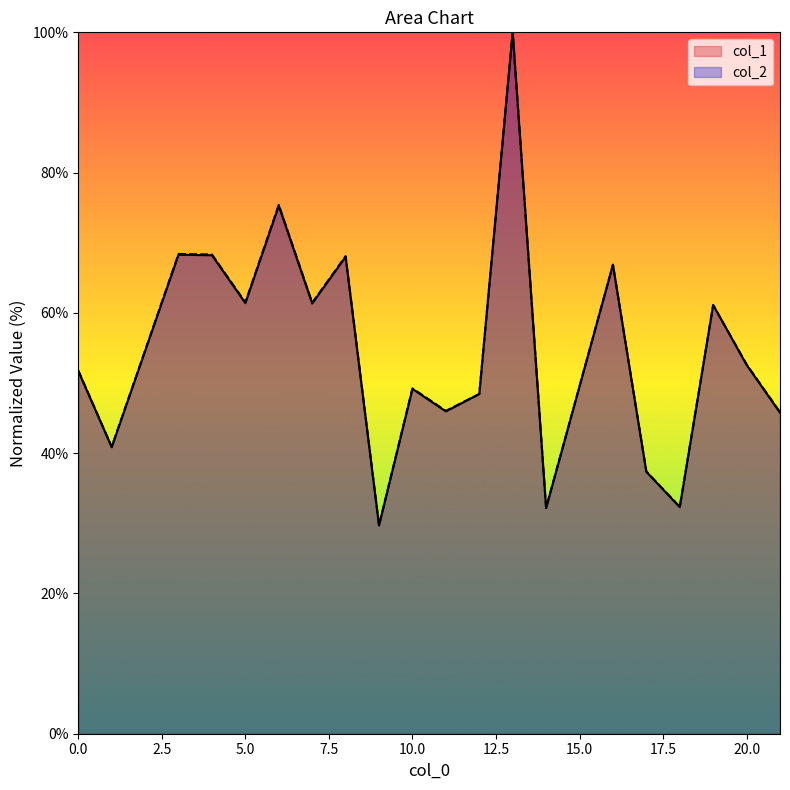

True or false: col_1 and col_2 intersect in this chart.

False